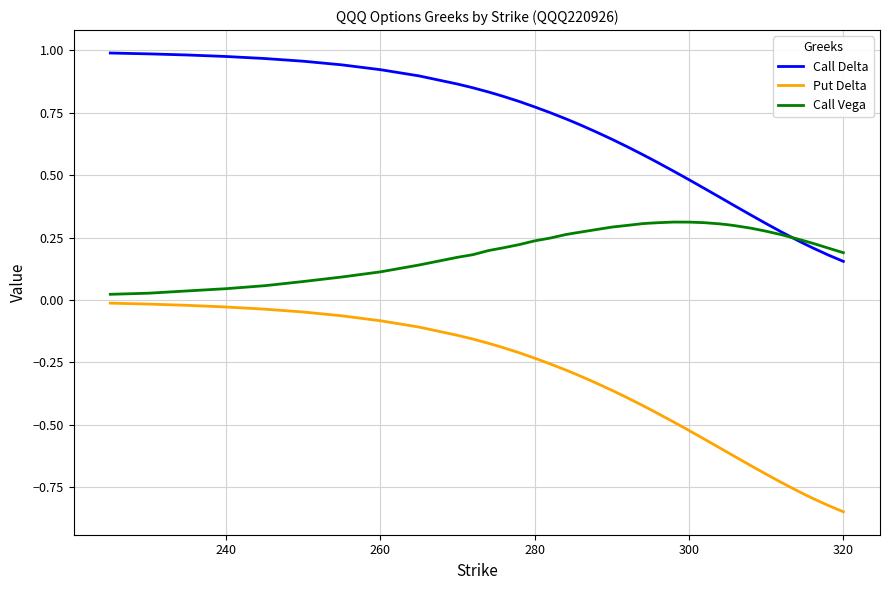

Rank the series by their average value, from highest to lowest.

Call Delta, Call Vega, Put Delta